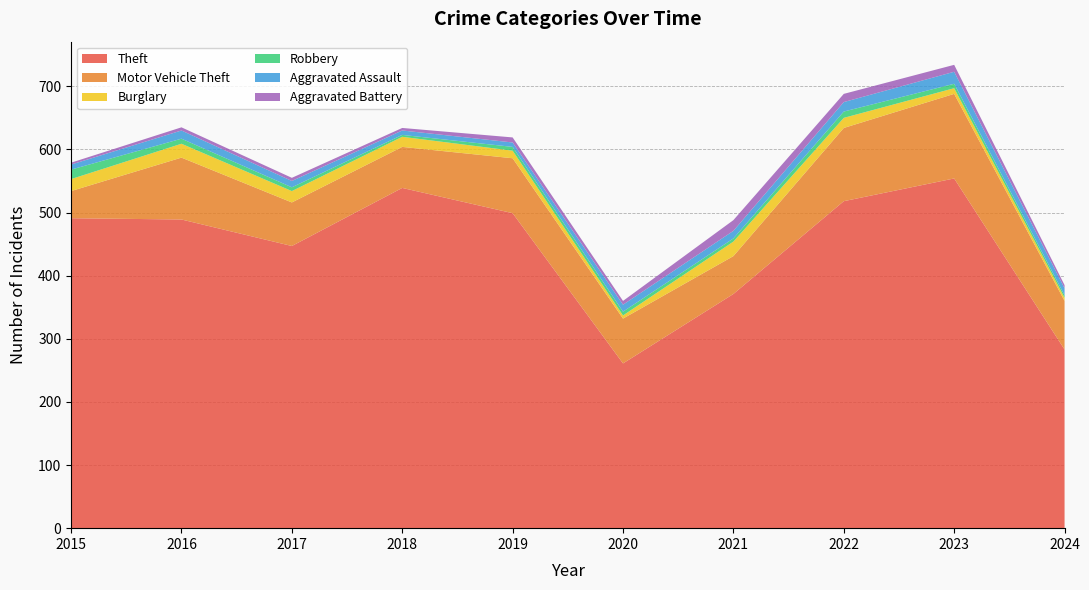

Reading left to right, transcribe all the data shown in this chart.

Theft: 2015=491	2016=489	2017=447	2018=539	2019=499	2020=261	2021=371	2022=518	2023=554	2024=283
Motor Vehicle Theft: 2015=43	2016=98	2017=69	2018=65	2019=87	2020=71	2021=60	2022=116	2023=134	2024=77
Burglary: 2015=19	2016=22	2017=18	2018=16	2019=12	2020=5	2021=23	2022=16	2023=9	2024=5
Robbery: 2015=15	2016=8	2017=6	2018=3	2019=6	2020=6	2021=5	2022=10	2023=7	2024=4
Aggravated Assault: 2015=8	2016=13	2017=10	2018=7	2019=7	2020=11	2021=12	2022=15	2023=19	2024=11
Aggravated Battery: 2015=3	2016=5	2017=5	2018=4	2019=8	2020=6	2021=17	2022=13	2023=11	2024=5